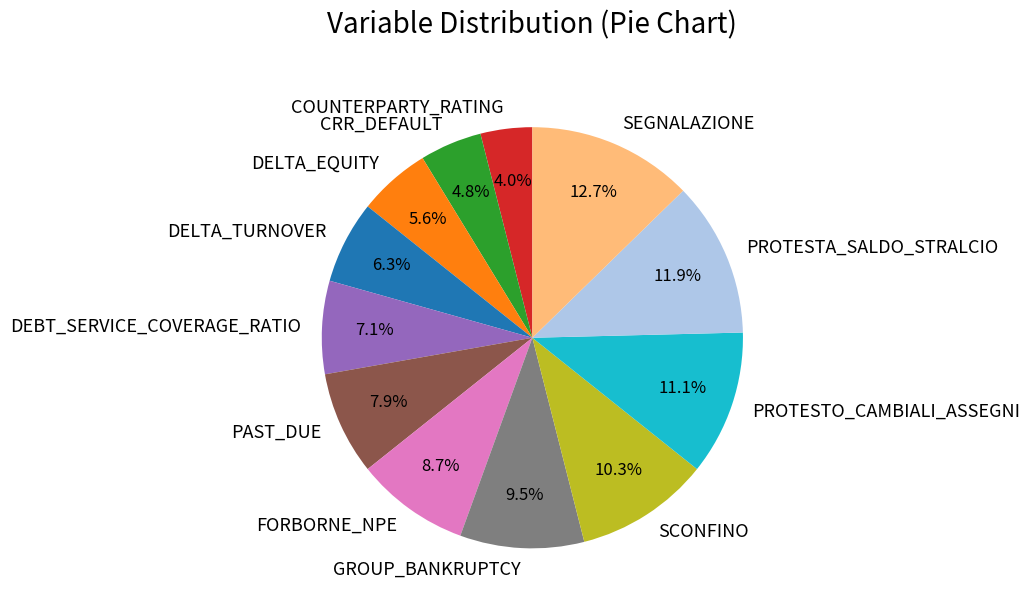

To the nearest percent, what percentage of the pie is PAST_DUE?

8%